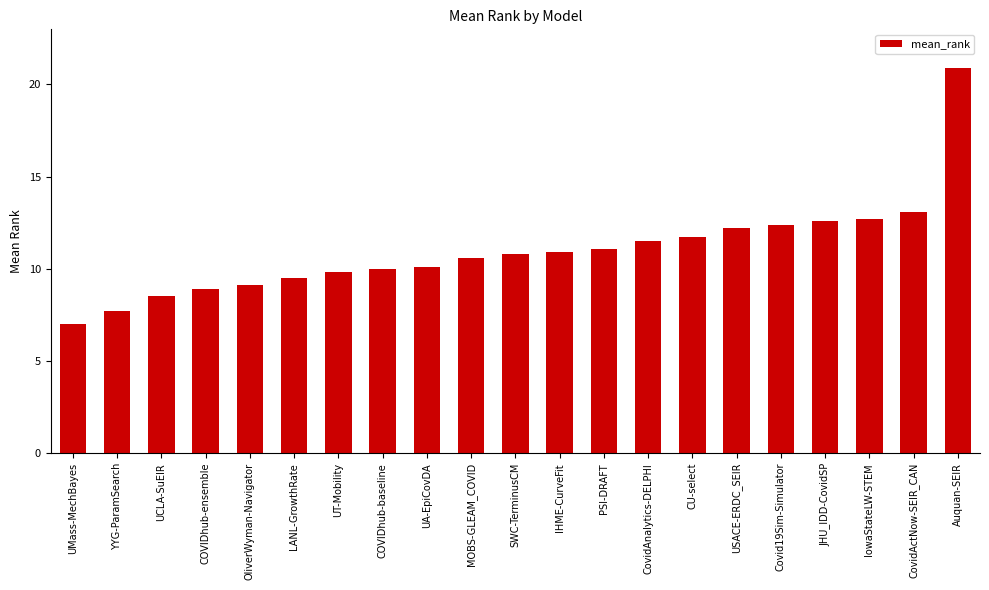

What is the greatest value displayed?

20.9